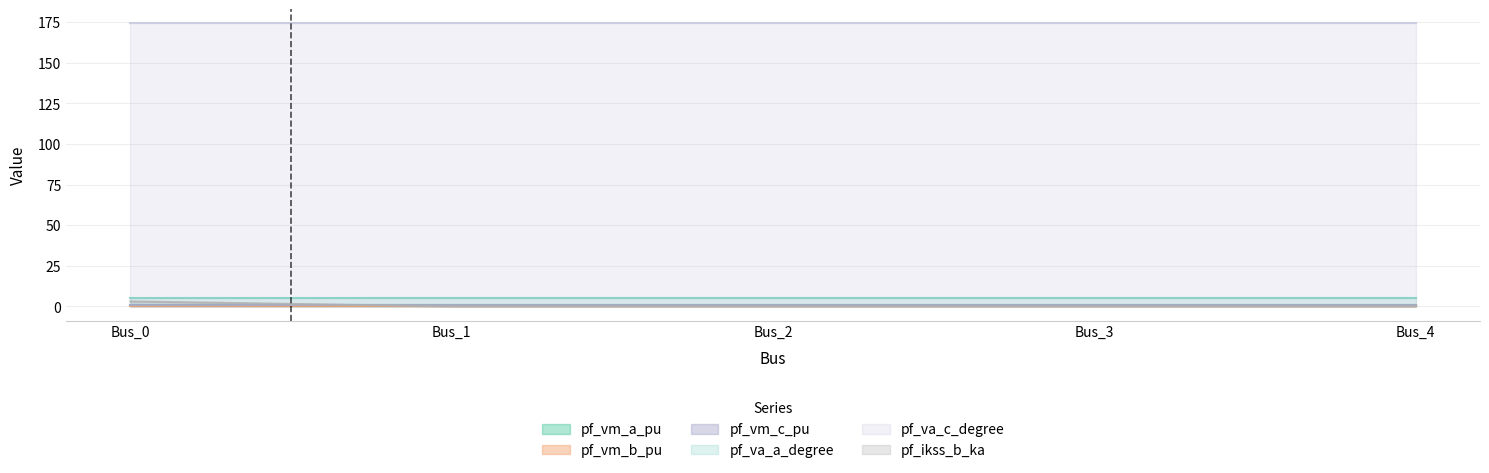

Which category has the lowest value in the pf_va_c_degree series?

Bus_3